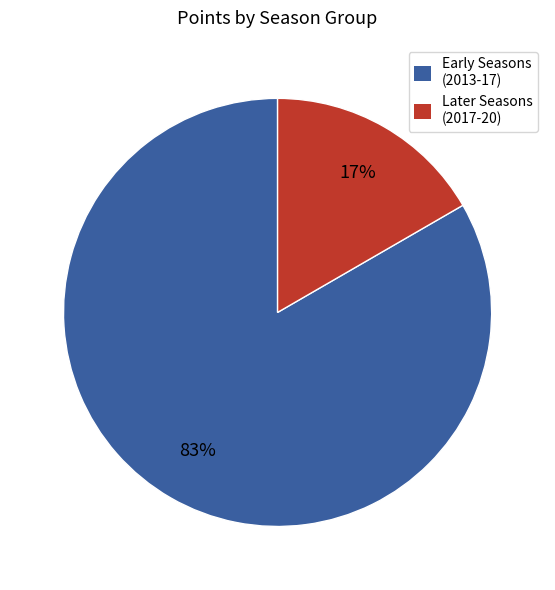

Does any single category account for the majority?

Yes